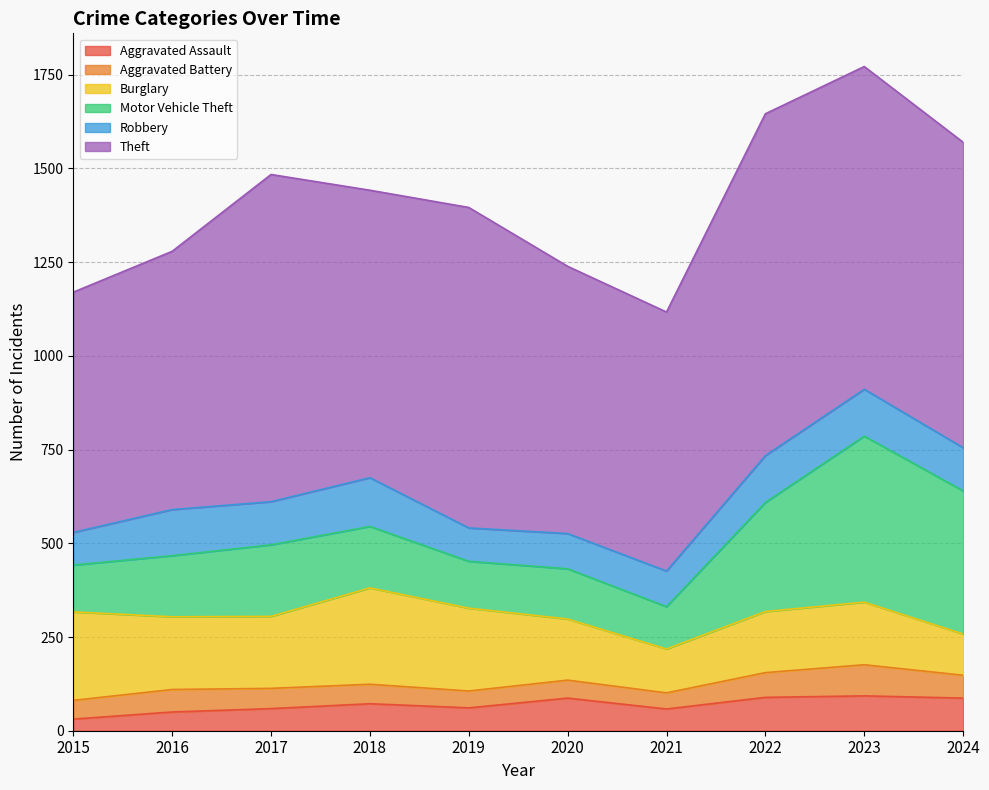

Read the Robbery value at 2024.

115